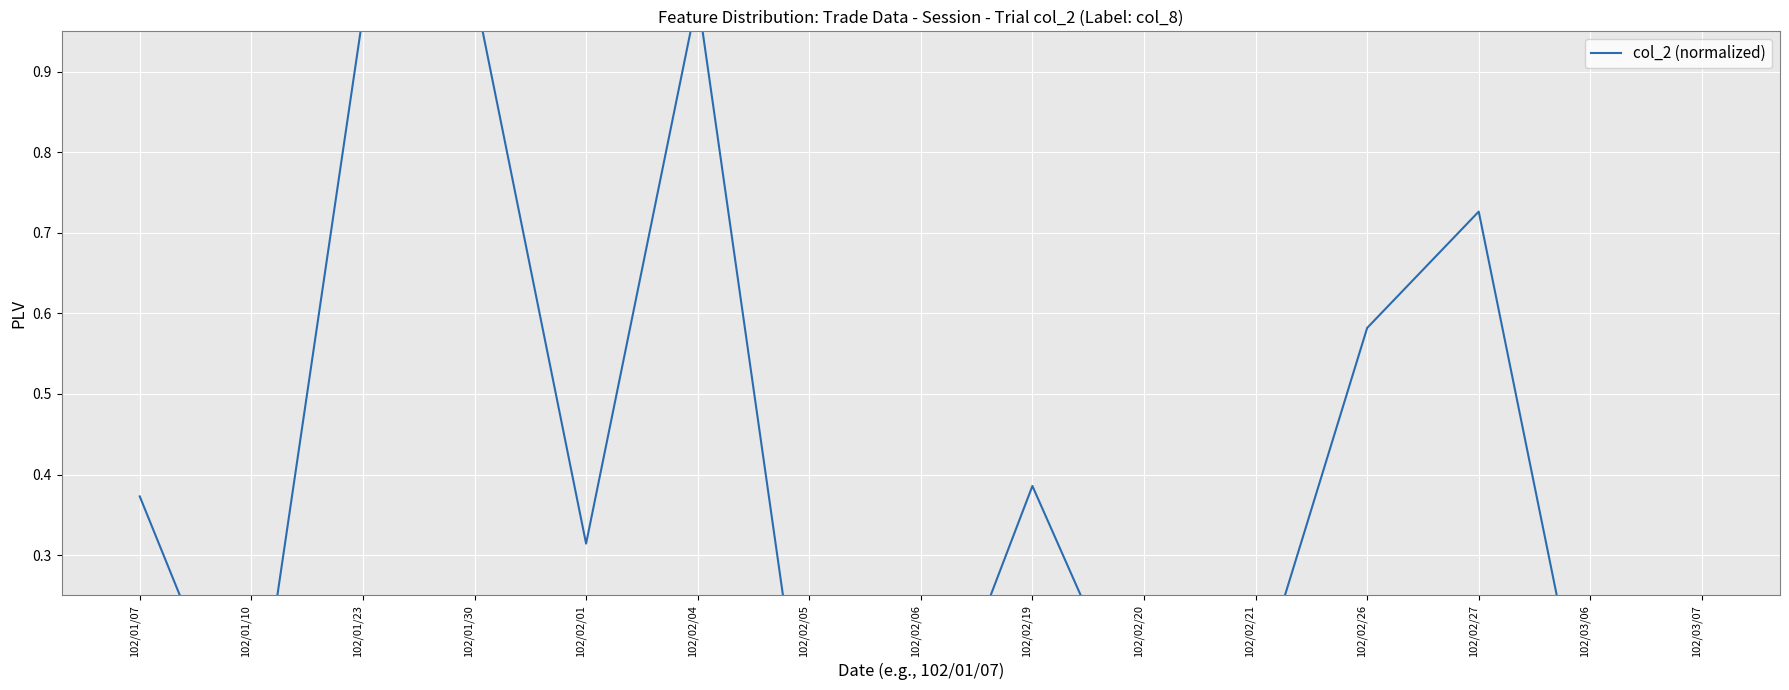

The value at 102/03/07 is 0.1. True or false?

True